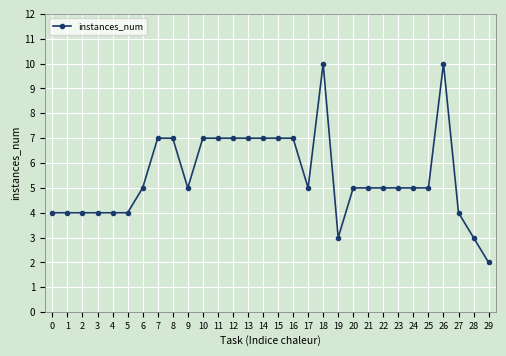

Does the chart display data point markers on the line(s)?

Yes